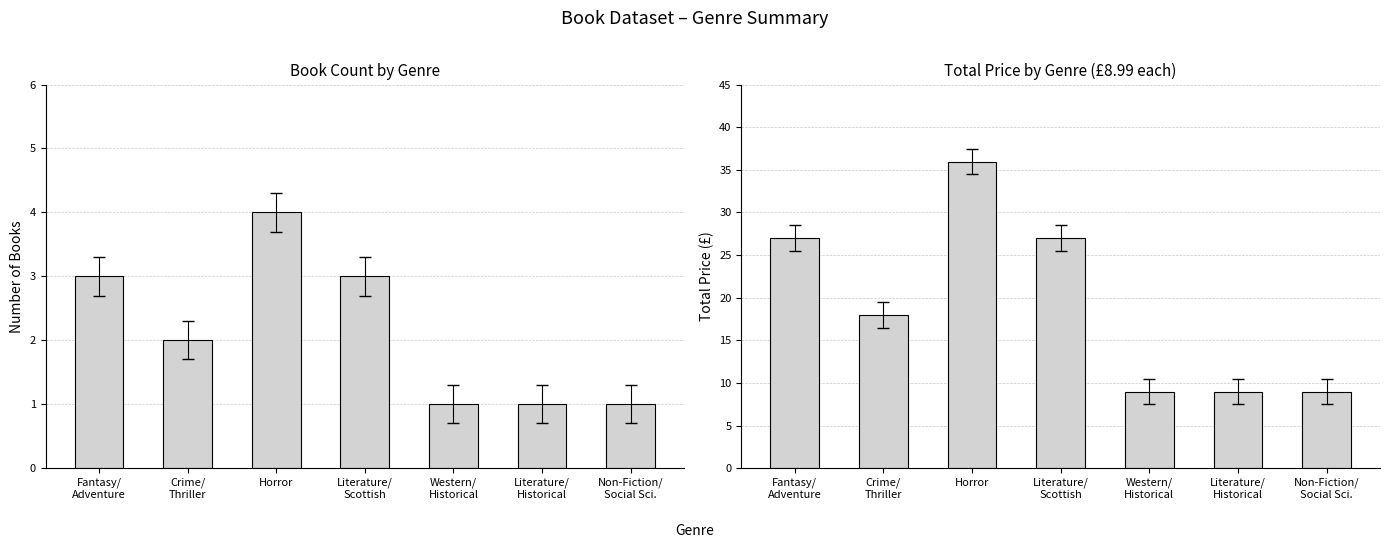

True or false: Count has a value of 2.0 at Crime/
Thriller.

True